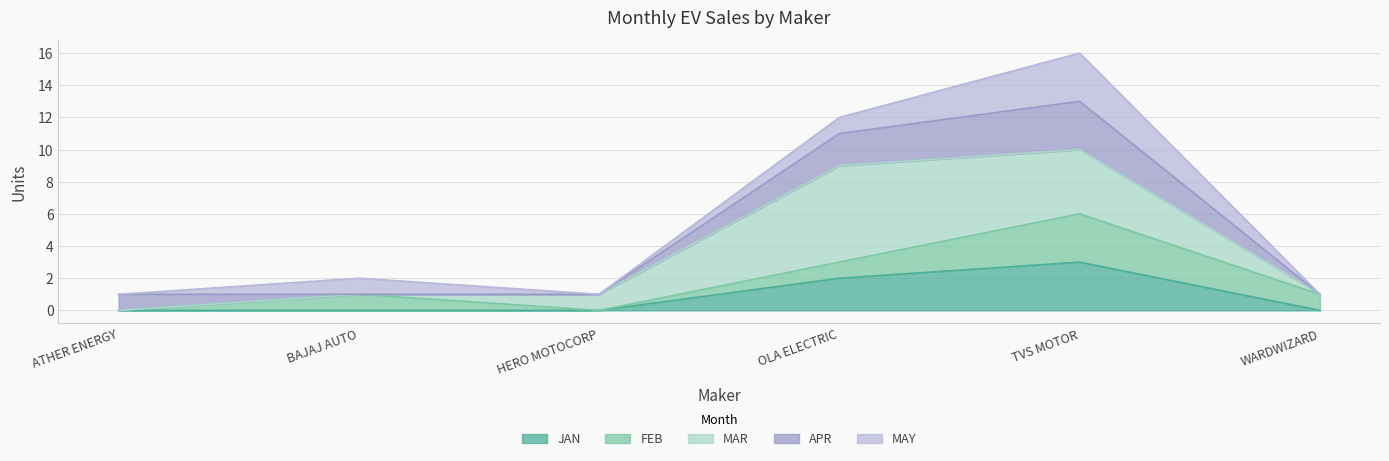

At which category is the sum across all series the highest?

TVS MOTOR